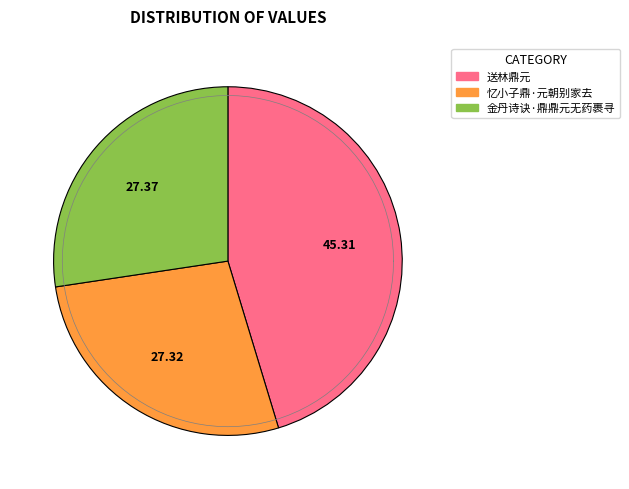

Is 忆小子鼎·元朝别家去 the majority of the pie?

No